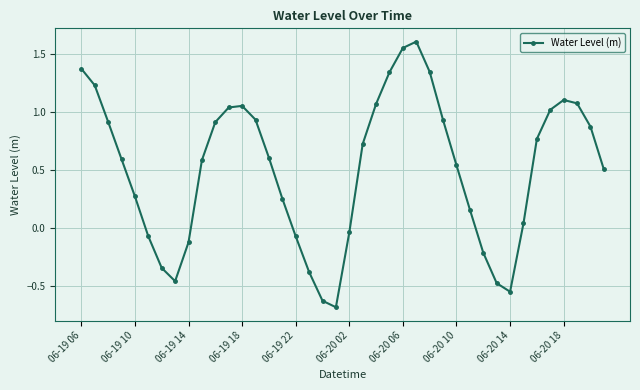

What is the difference between the second highest and minimum values?

2.2